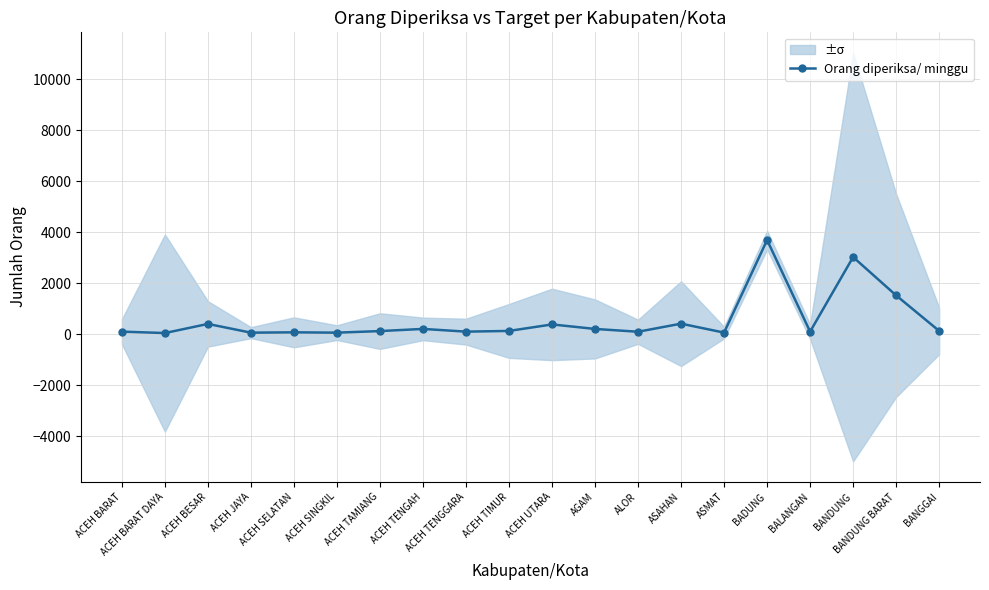

Between ASAHAN and ACEH UTARA, which is larger?

ASAHAN